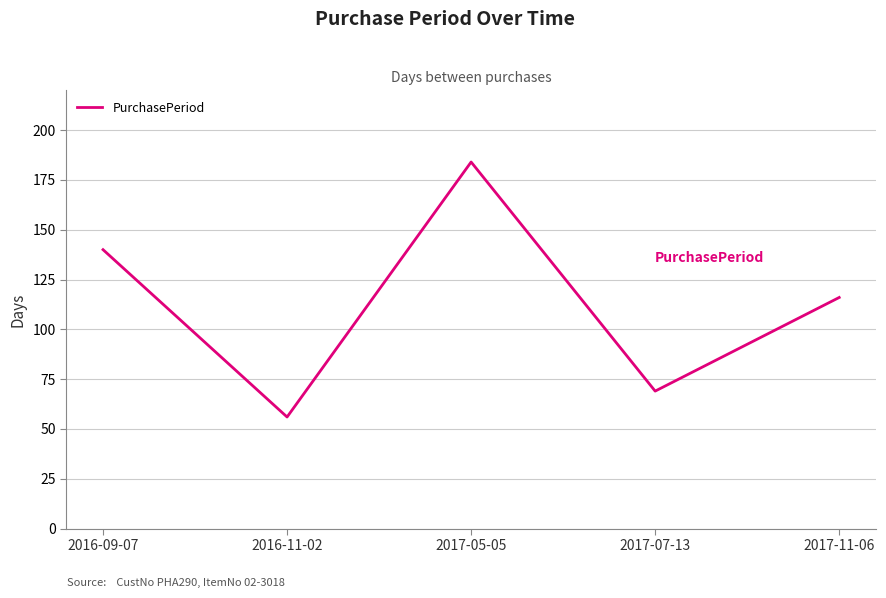

List the labels in order of value, smallest first.

2016-11-02, 2017-07-13, 2017-11-06, 2016-09-07, 2017-05-05